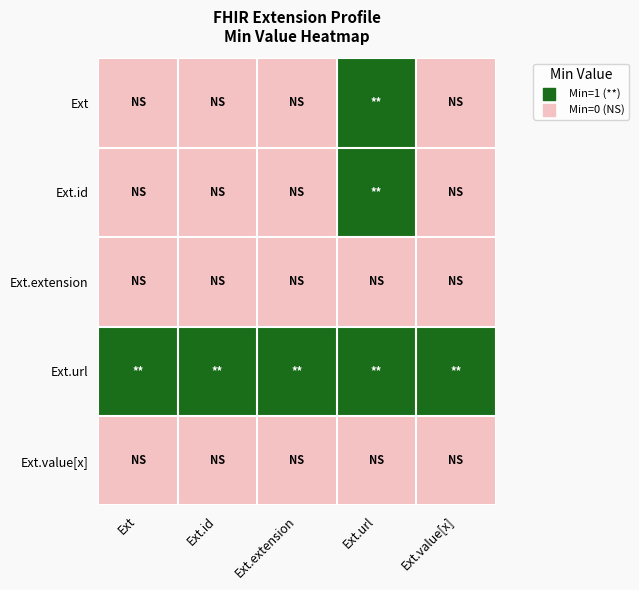

Reading left to right, transcribe all the data shown in this chart.

Ext: Ext=0	Ext.id=0	Ext.extension=0	Ext.url=1	Ext.value[x]=0
Ext.id: Ext=0	Ext.id=0	Ext.extension=0	Ext.url=1	Ext.value[x]=0
Ext.extension: Ext=0	Ext.id=0	Ext.extension=0	Ext.url=0	Ext.value[x]=0
Ext.url: Ext=1	Ext.id=1	Ext.extension=1	Ext.url=1	Ext.value[x]=1
Ext.value[x]: Ext=0	Ext.id=0	Ext.extension=0	Ext.url=0	Ext.value[x]=0